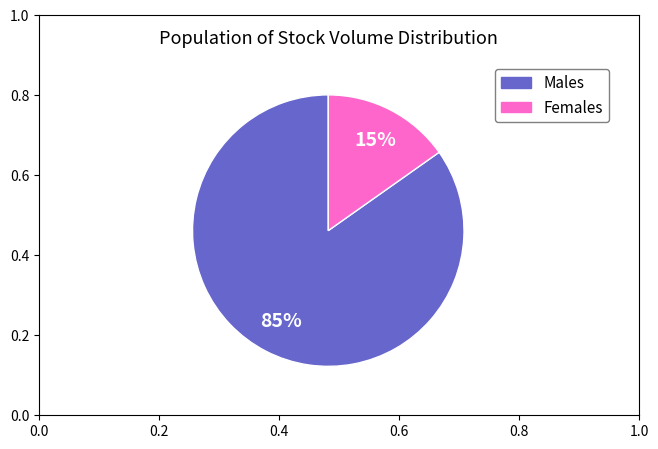

Is there a majority slice in this chart?

Yes